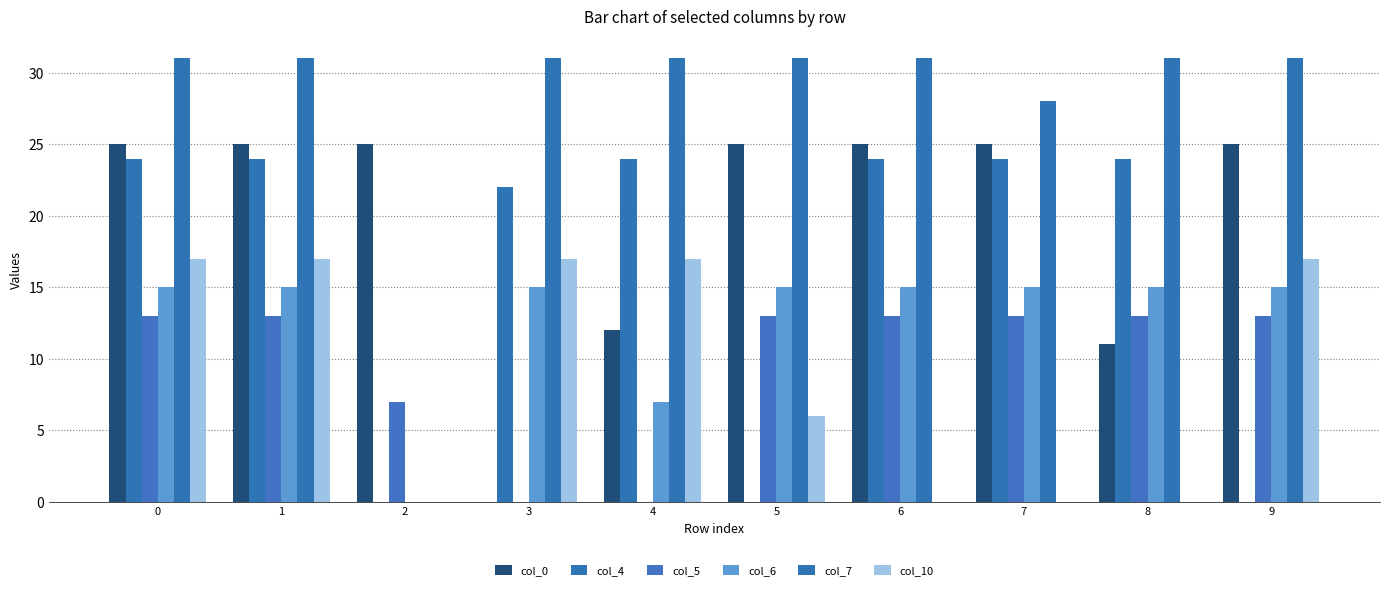

Count the number of categories in the chart.

10